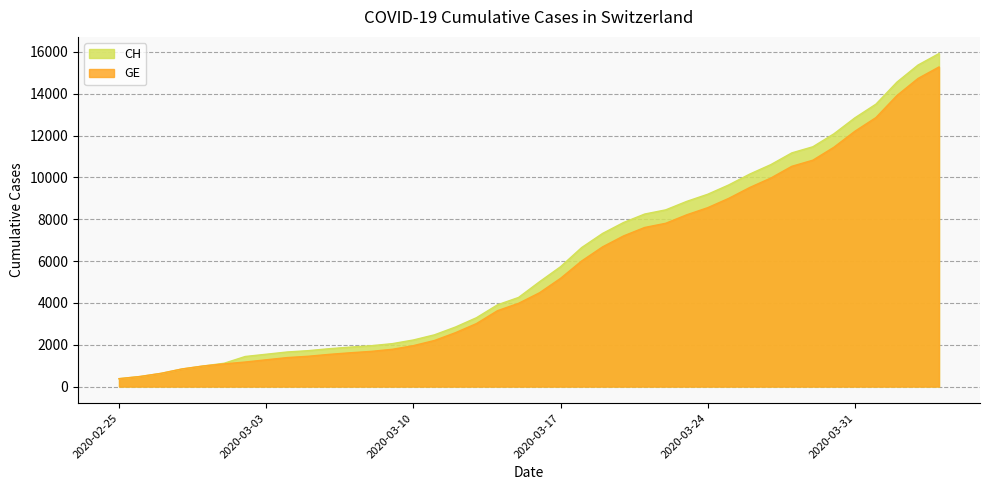

What is the average value of the CH series?

6053